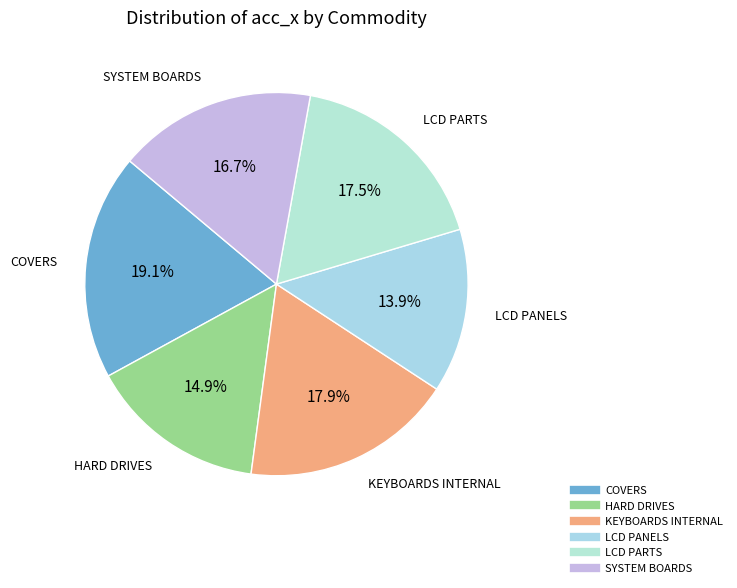

Is LCD PANELS the majority of the pie?

No